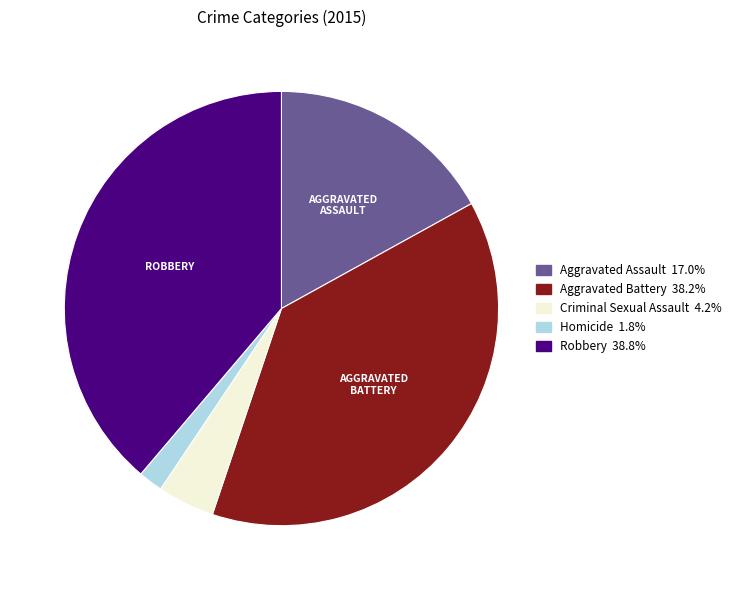

Count the number of slices in the pie.

5